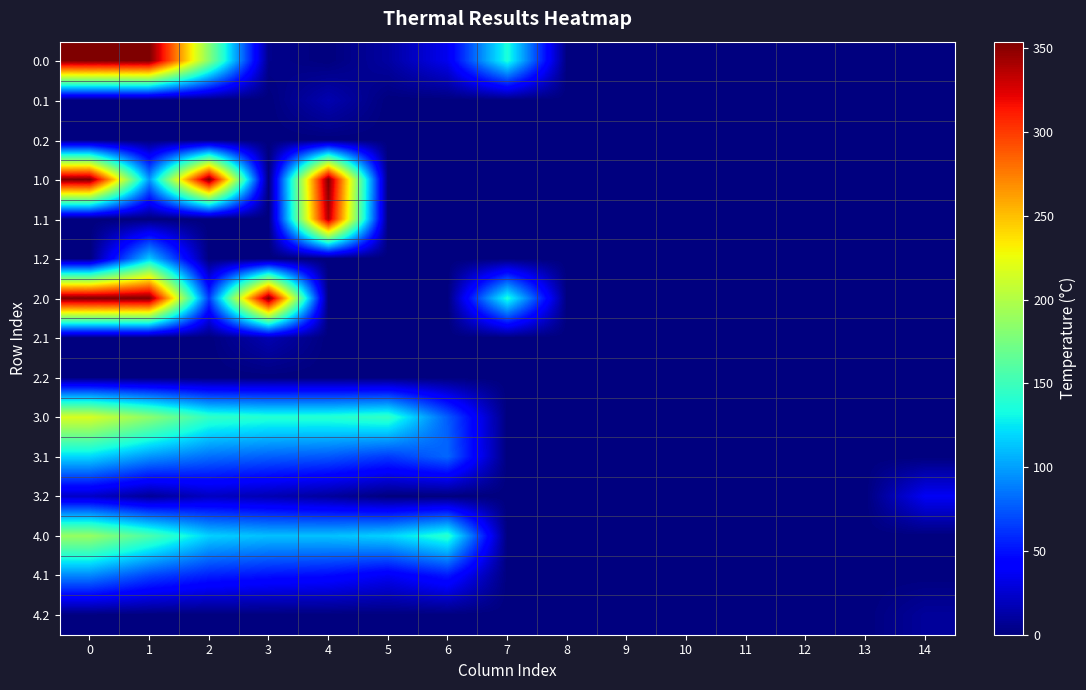

How many distinct data groups are displayed?

15